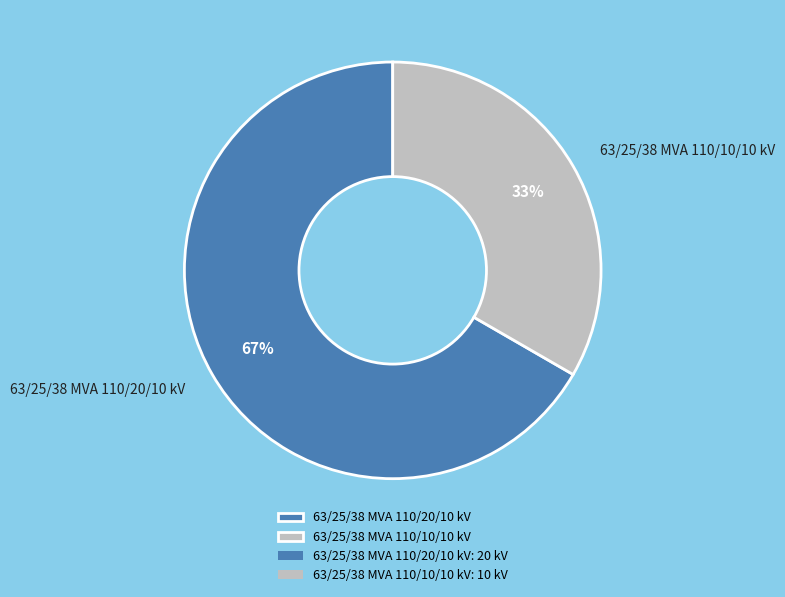

Is the sum of 63/25/38 MVA 110/10/10 kV and 63/25/38 MVA 110/20/10 kV greater than half?

Yes